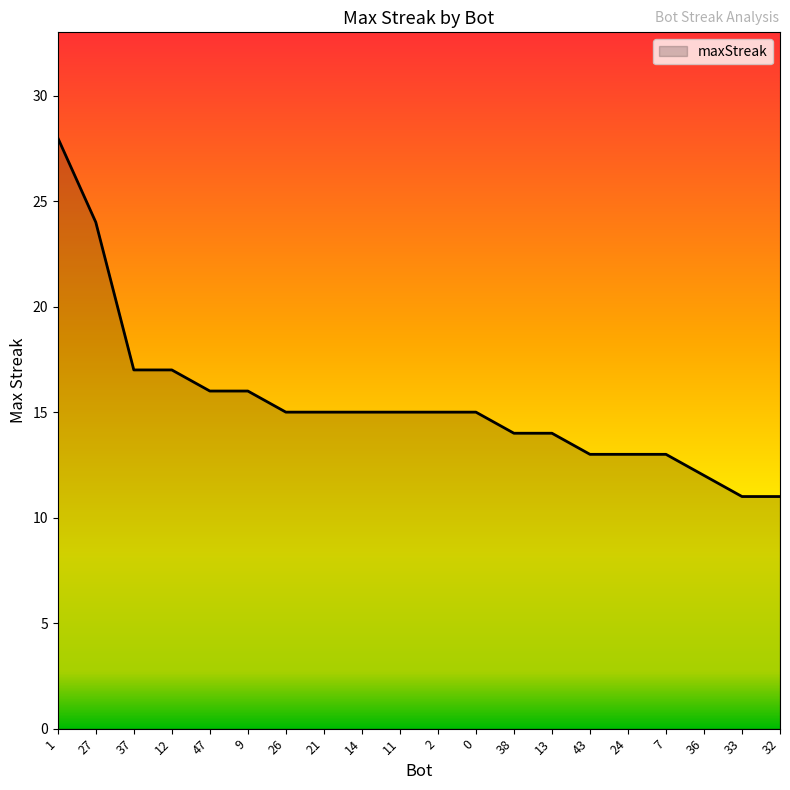

Is it true that the value at 32 is 18?

False